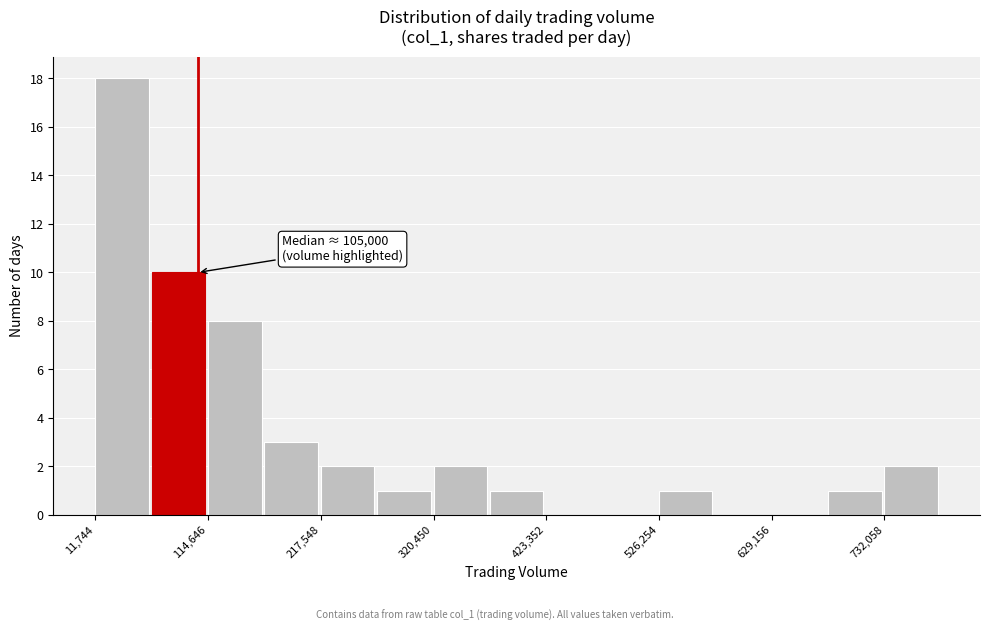

Around what value on the x-axis is the tallest bar? Give the approximate position of its centre, as read against the axis.

40000